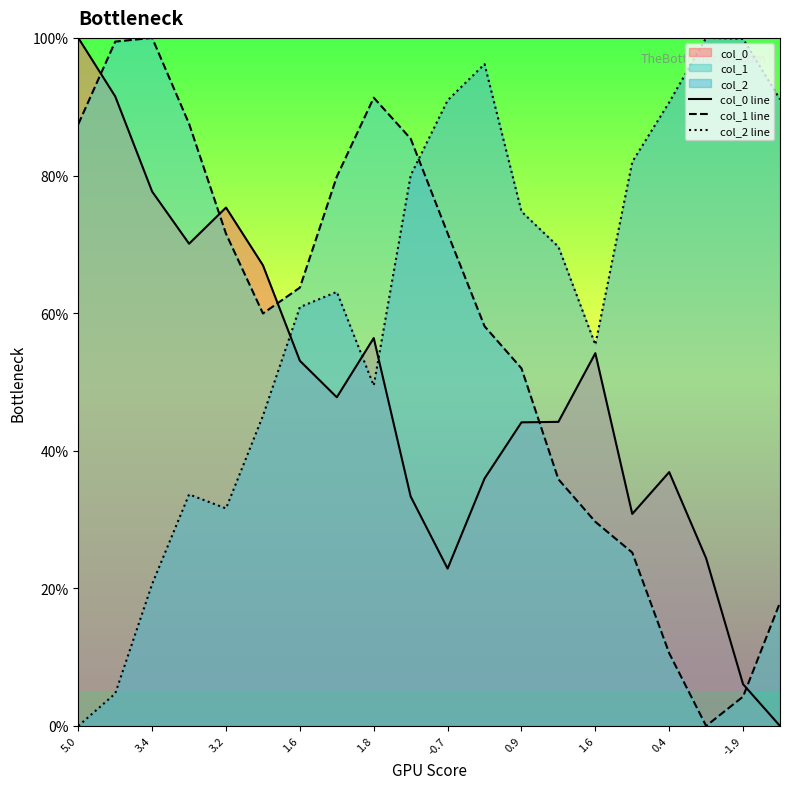

Where is the first local maximum for col_2 line?

1.6